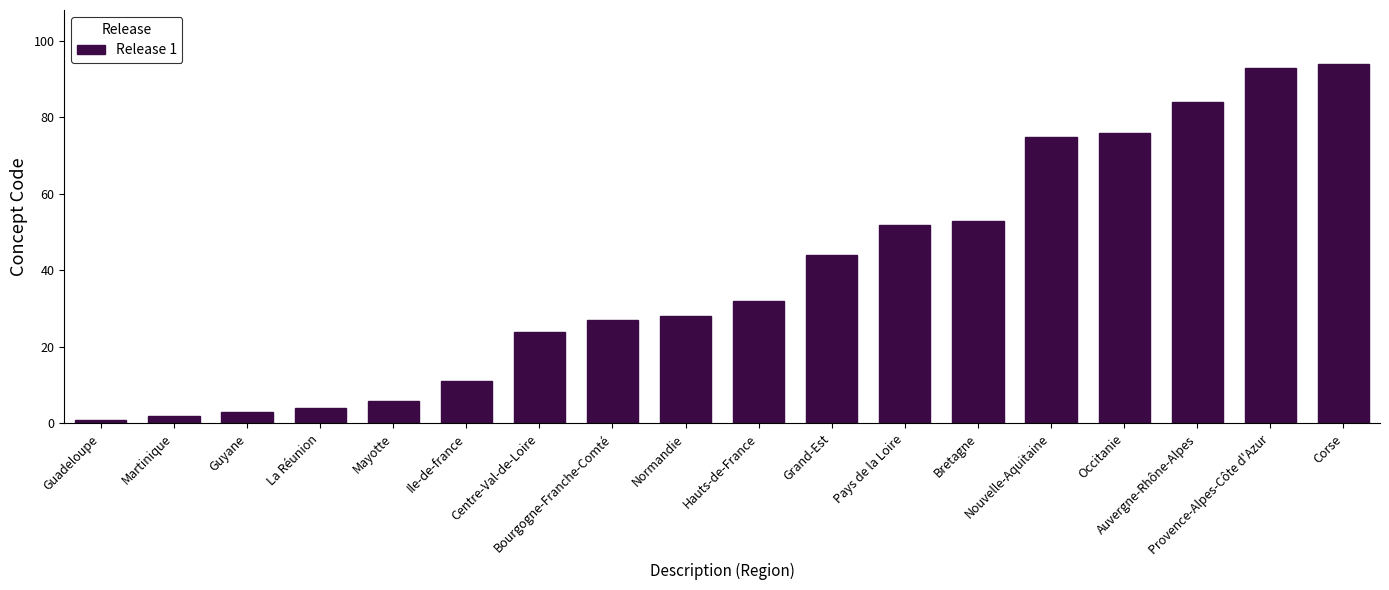

What is the label of the 4th bar from the right?

Occitanie